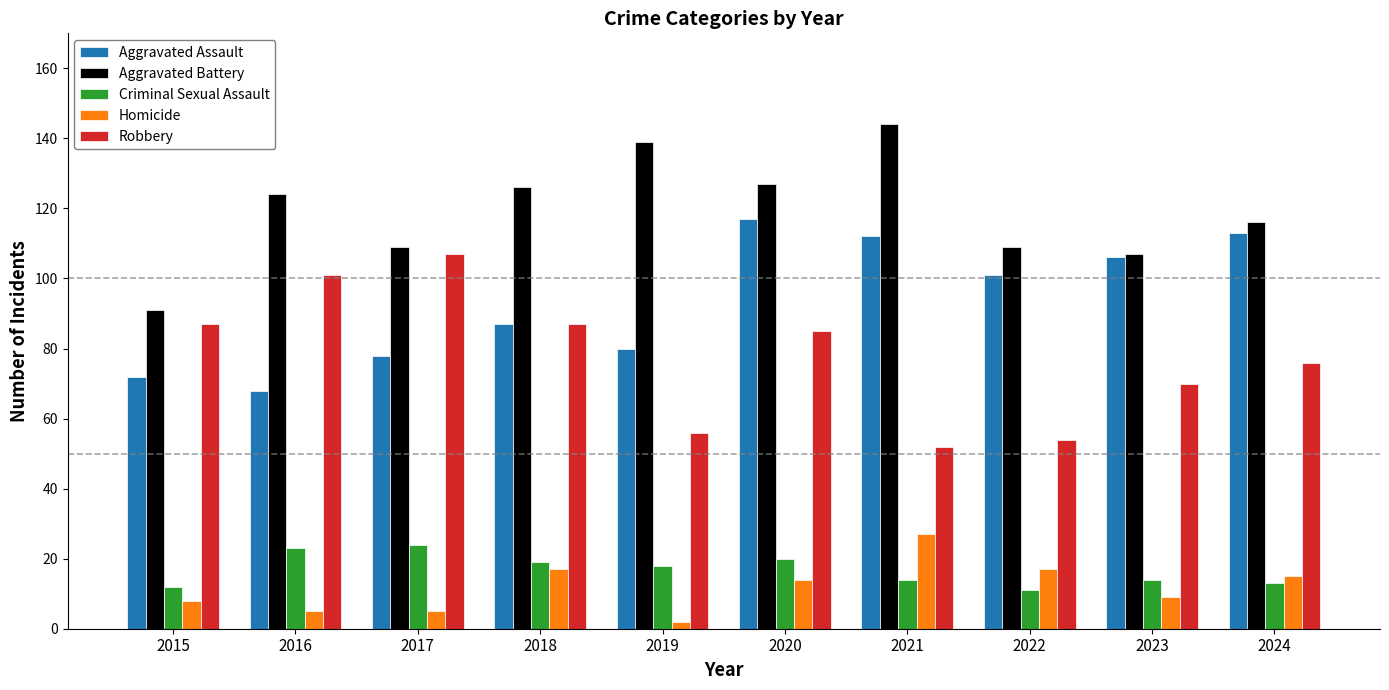

The Homicide series shows 38 at 2021. True or false?

False